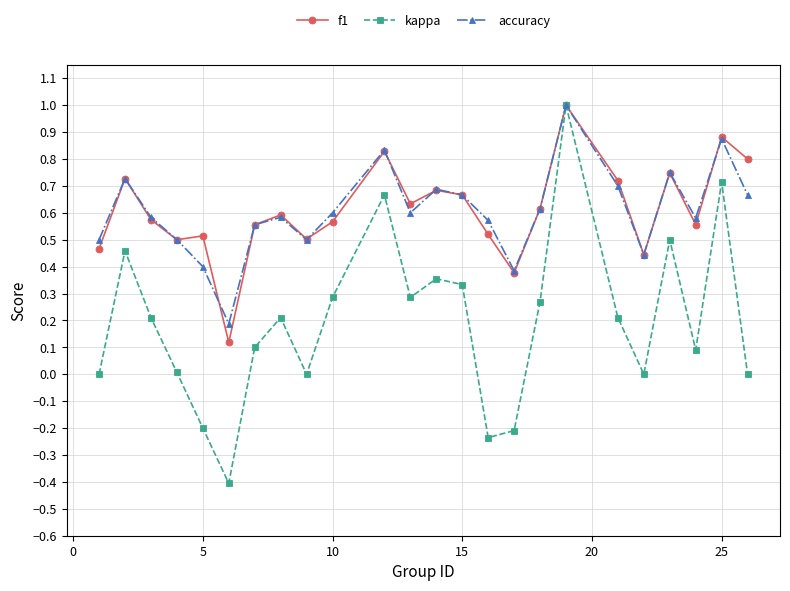

Which series has the widest spread of values?

kappa